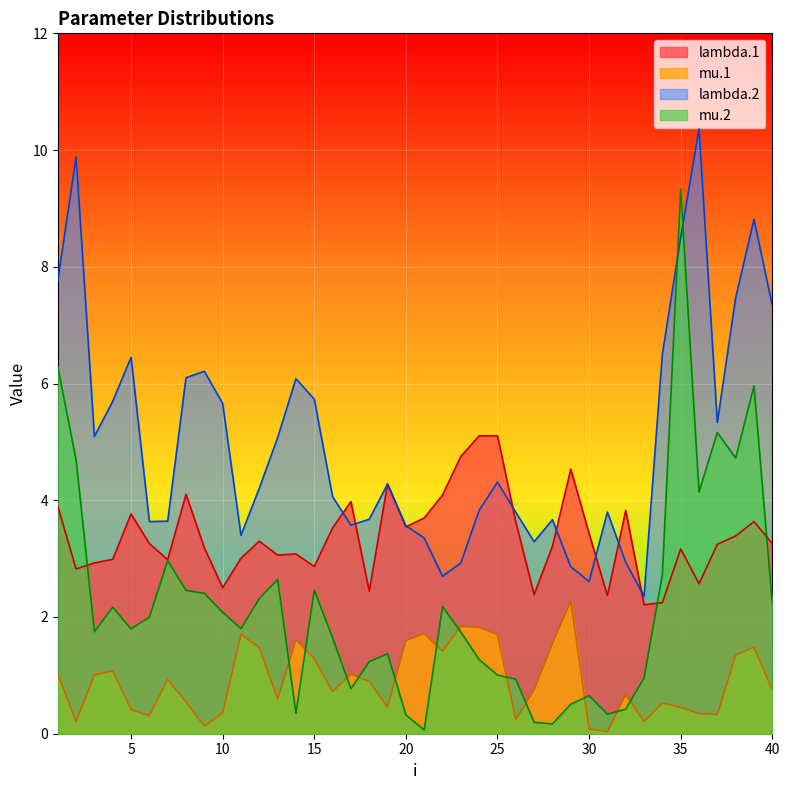

What is the sum of all mu.1 values?

36.9